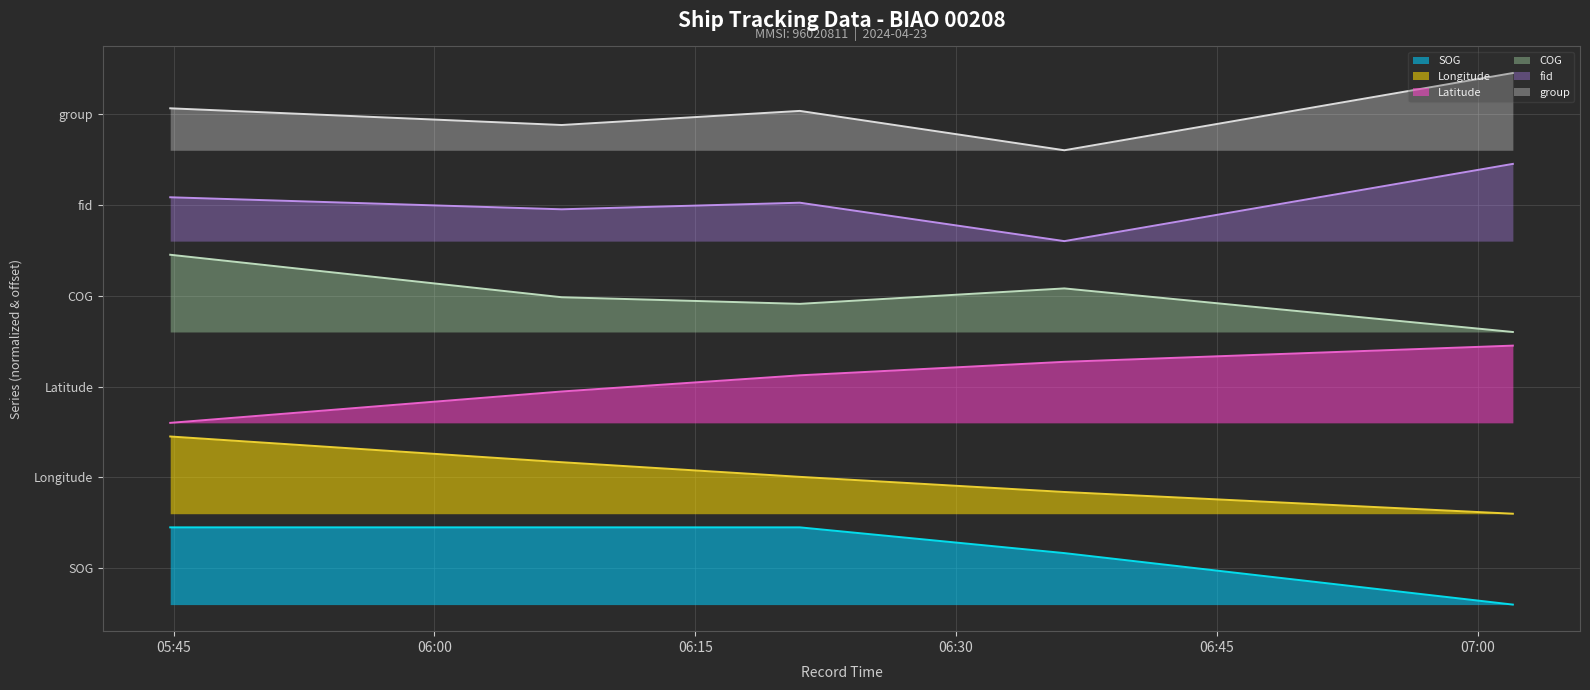

Reading right to left, list all the values displayed in this chart.

SOG: 2024-04-23 07:02:02=0.0	2024-04-23 06:36:14=4.5	2024-04-23 06:21:01=6.8	2024-04-23 06:07:19=6.8	2024-04-23 05:44:48=6.8
Longitude: 2024-04-23 07:02:02=8.0	2024-04-23 06:36:14=9.9	2024-04-23 06:21:01=11.2	2024-04-23 06:07:19=12.5	2024-04-23 05:44:48=14.8
Latitude: 2024-04-23 07:02:02=22.8	2024-04-23 06:36:14=21.4	2024-04-23 06:21:01=20.2	2024-04-23 06:07:19=18.8	2024-04-23 05:44:48=16.0
COG: 2024-04-23 07:02:02=24.0	2024-04-23 06:36:14=27.8	2024-04-23 06:21:01=26.5	2024-04-23 06:07:19=27.1	2024-04-23 05:44:48=30.8
fid: 2024-04-23 07:02:02=38.8	2024-04-23 06:36:14=32.0	2024-04-23 06:21:01=35.4	2024-04-23 06:07:19=34.8	2024-04-23 05:44:48=35.9
group: 2024-04-23 07:02:02=46.8	2024-04-23 06:36:14=40.0	2024-04-23 06:21:01=43.5	2024-04-23 06:07:19=42.2	2024-04-23 05:44:48=43.7